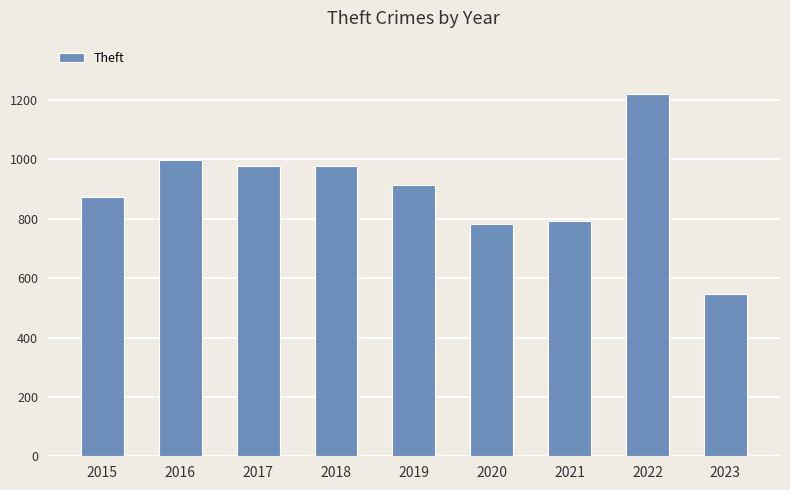

What is the difference between the maximum and minimum values?

676